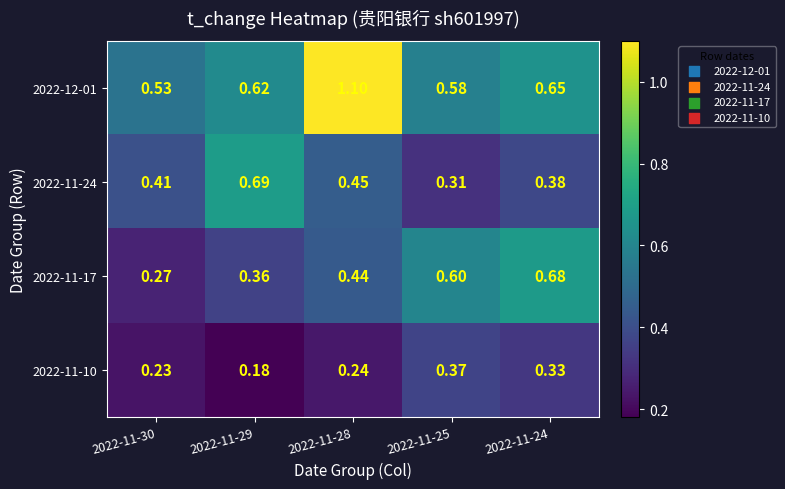

Is the value of 2022-11-17 at 2022-11-30 greater than the value of 2022-11-10 at 2022-11-24?

No